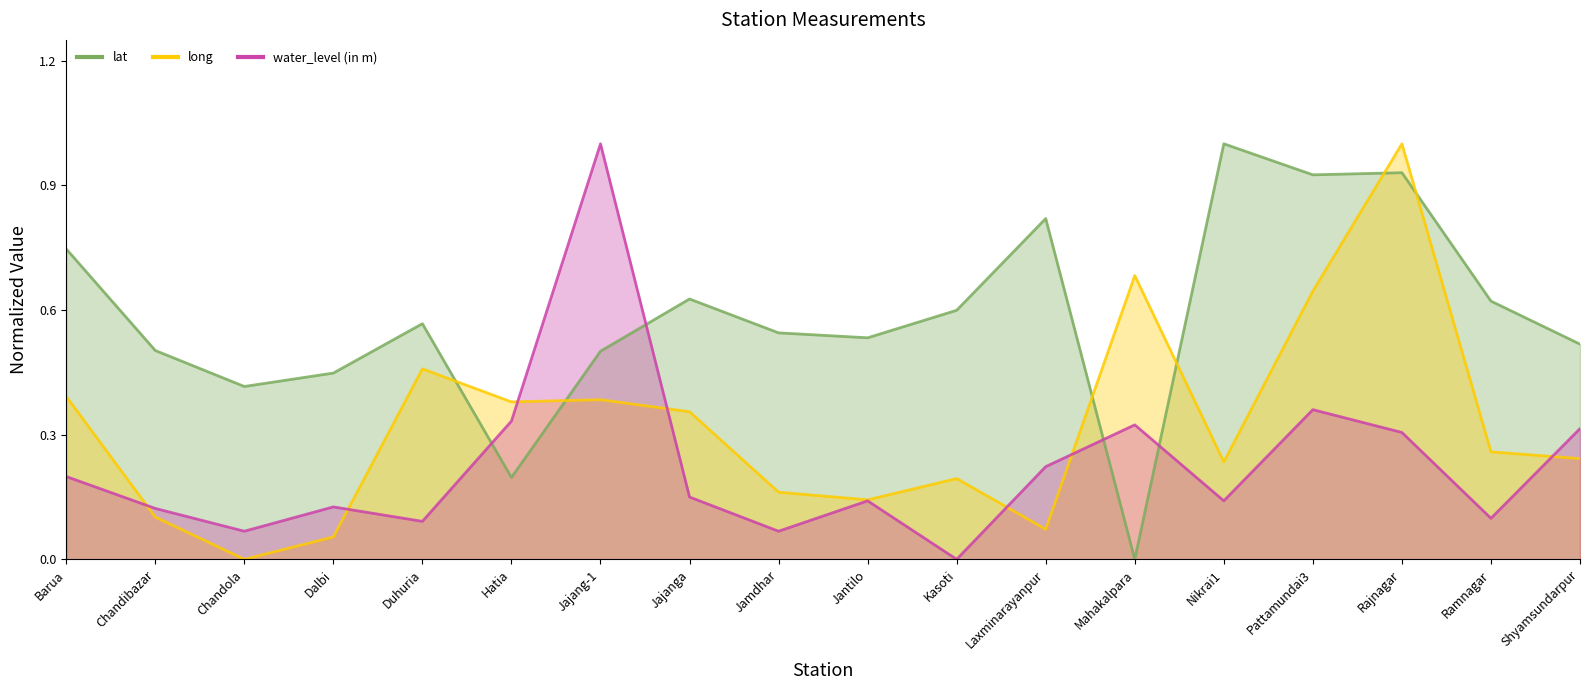

What is the label of the 13th point from the right?

Hatia